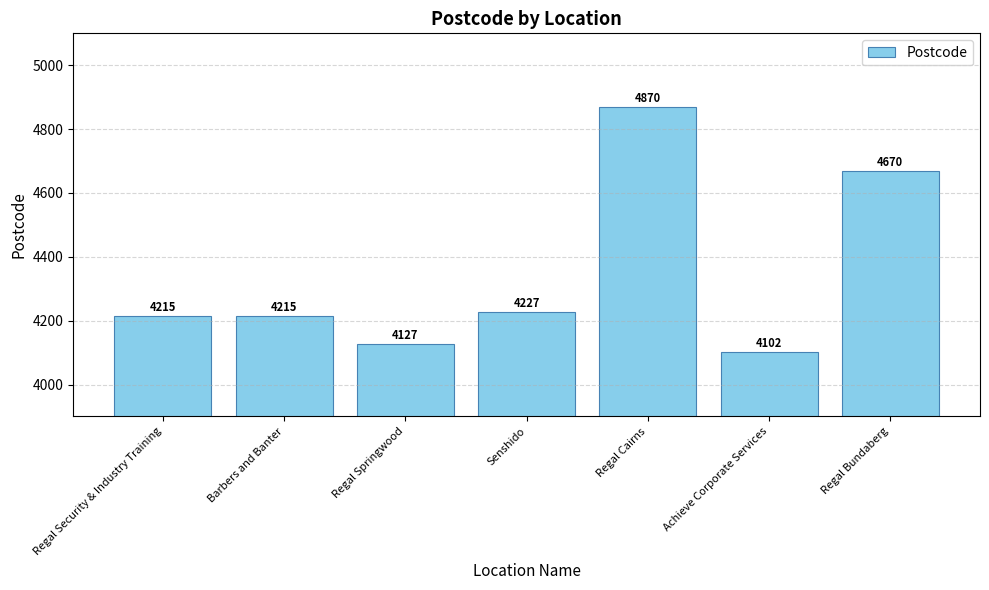

Which label corresponds to the largest value in the chart?

Regal Cairns